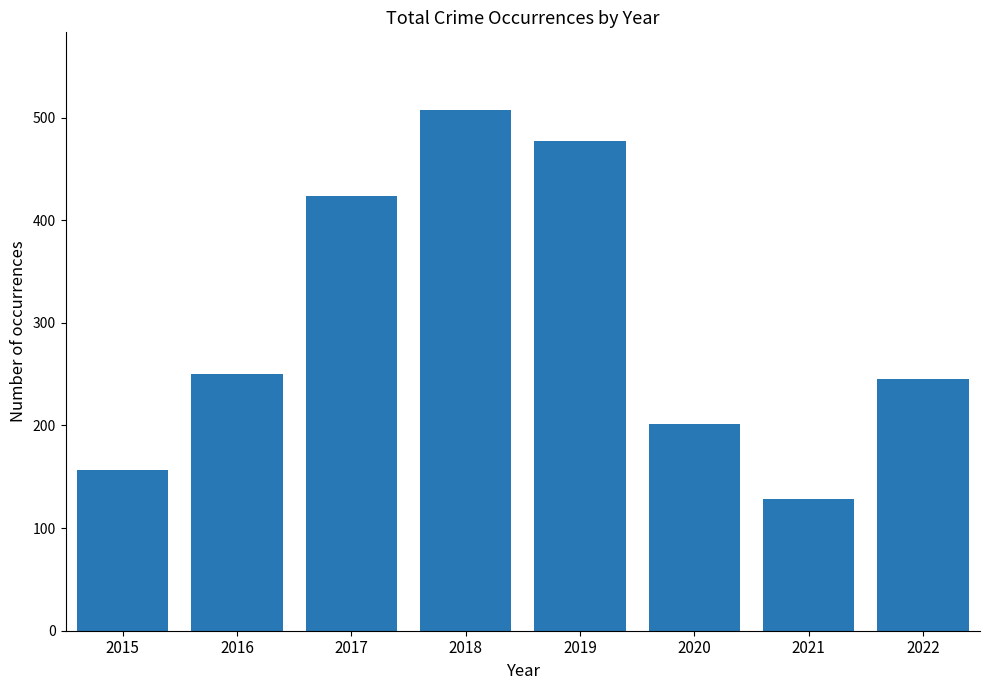

Is it true that the value at 2022 is 348?

False